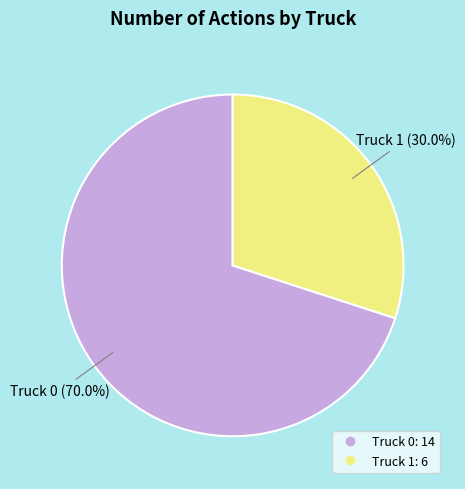

Count the number of slices in the pie.

2